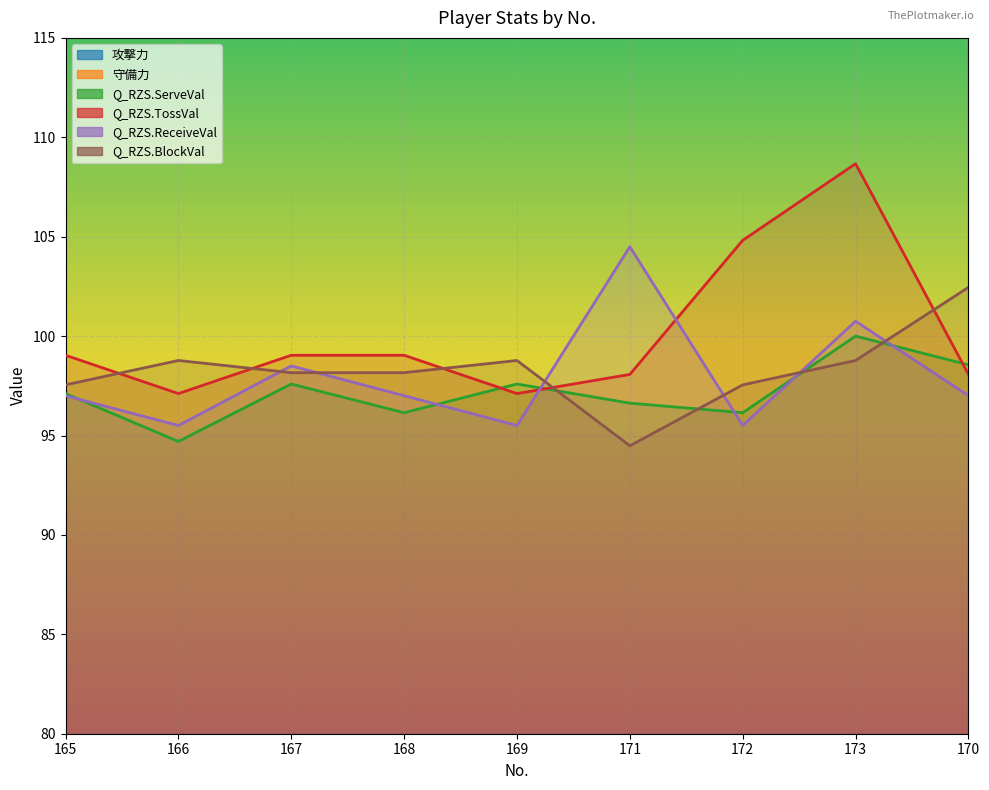

Reading left to right, transcribe all the data shown in this chart.

攻撃力: 472.0	460.0	473.0	467.0	468.0	458.0	472.0	484.0	474.0
守備力: 465.0	465.0	468.0	466.0	465.0	470.0	463.0	472.0	473.0
Q_RZS.ServeVal: 97.1	94.7	97.6	96.1	97.6	96.6	96.1	100.0	98.6
Q_RZS.TossVal: 99.0	97.1	99.0	99.0	97.1	98.1	104.8	108.7	98.1
Q_RZS.ReceiveVal: 97.0	95.5	98.5	97.0	95.5	104.5	95.5	100.7	97.0
Q_RZS.BlockVal: 97.5	98.8	98.2	98.2	98.8	94.5	97.5	98.8	102.5